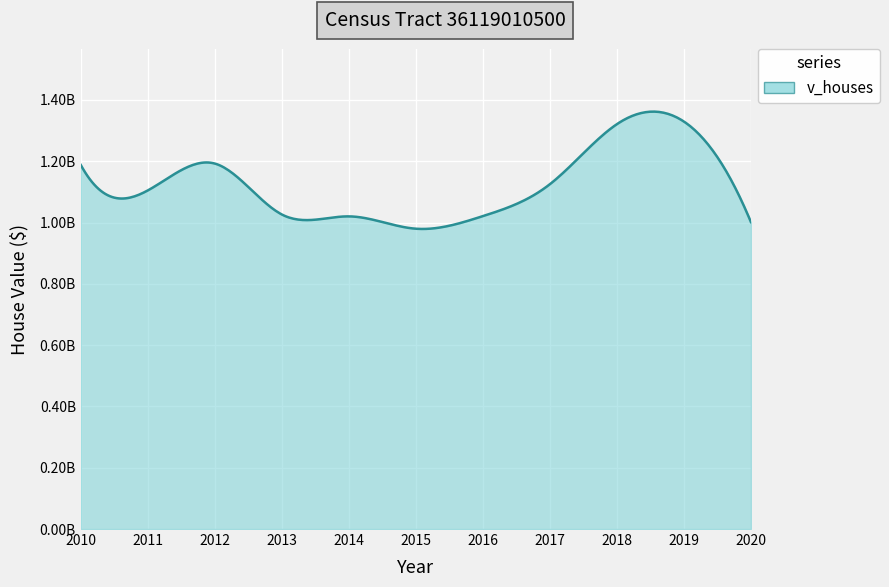

Is this an area chart (filled region under the line)?

Yes